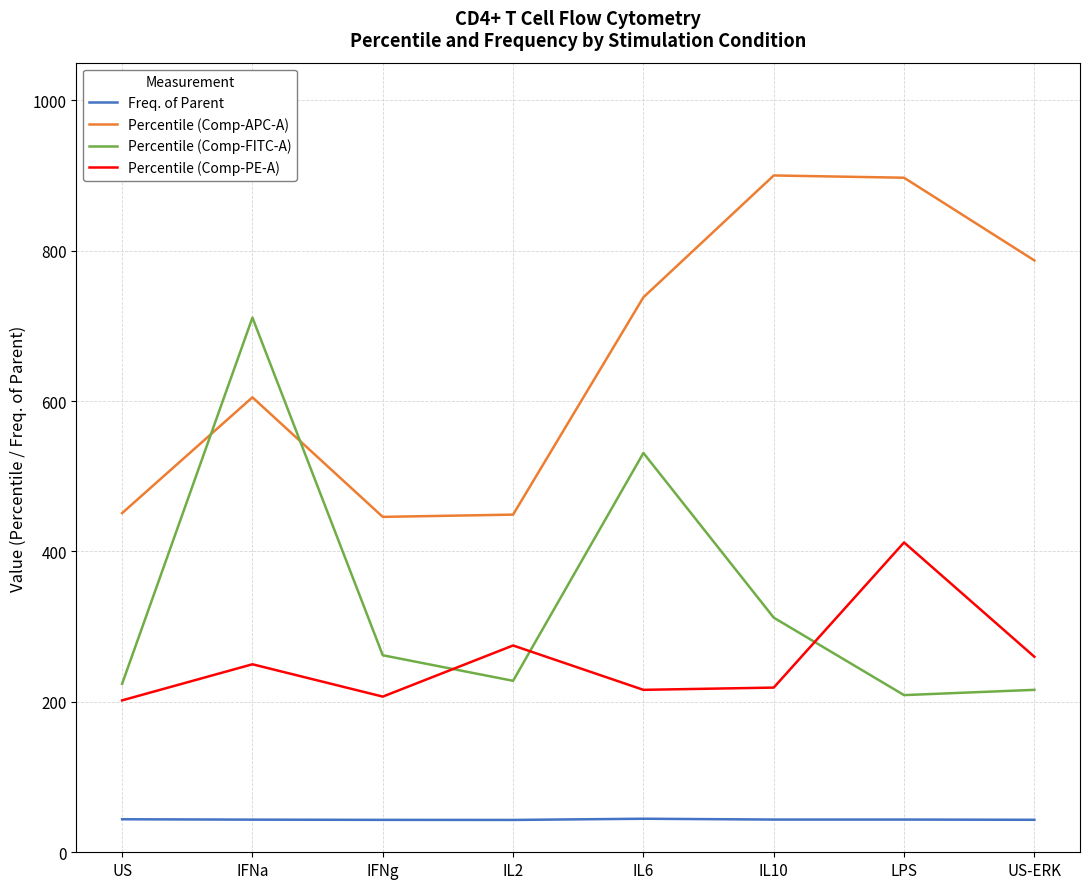

The value of Percentile (Comp-PE-A) at IL10 is 219.0. True or false?

True